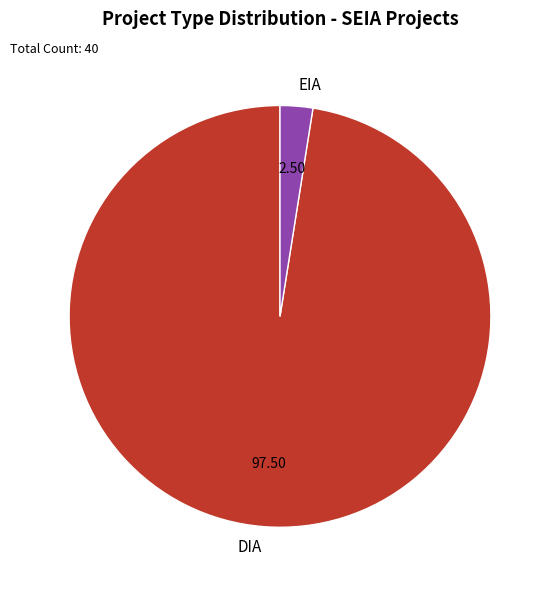

Do DIA and EIA together represent more than half of the pie?

Yes